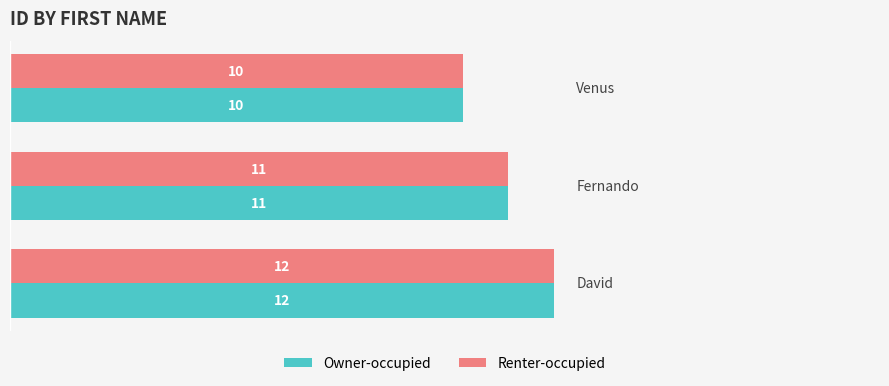

What is the lowest value of the Renter-occupied series?

10